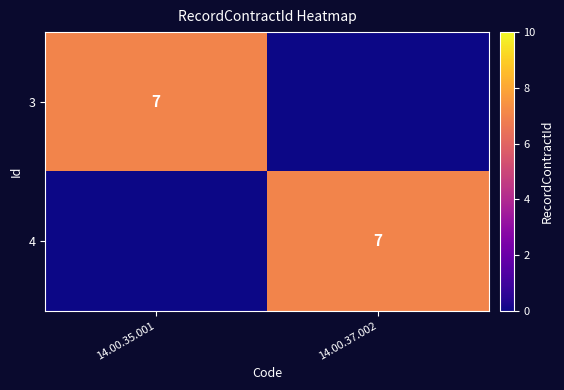

What is the spread (max minus min) of values at 14.00.37.002?

7